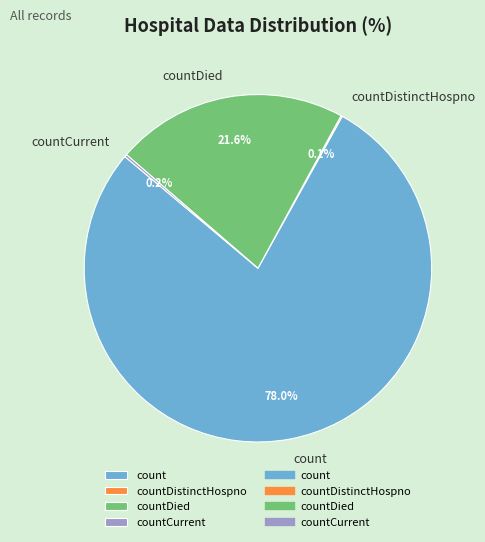

Does count account for over 50% of the chart?

Yes